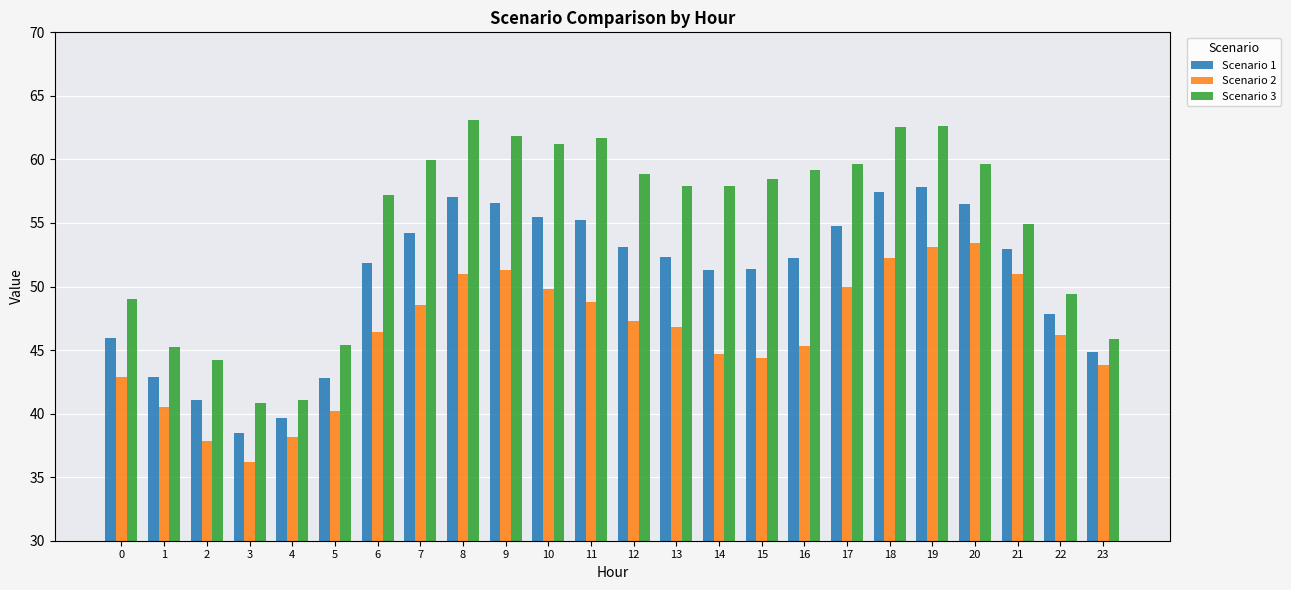

What is the difference between the Scenario 1 values at 21 and 17?

1.8